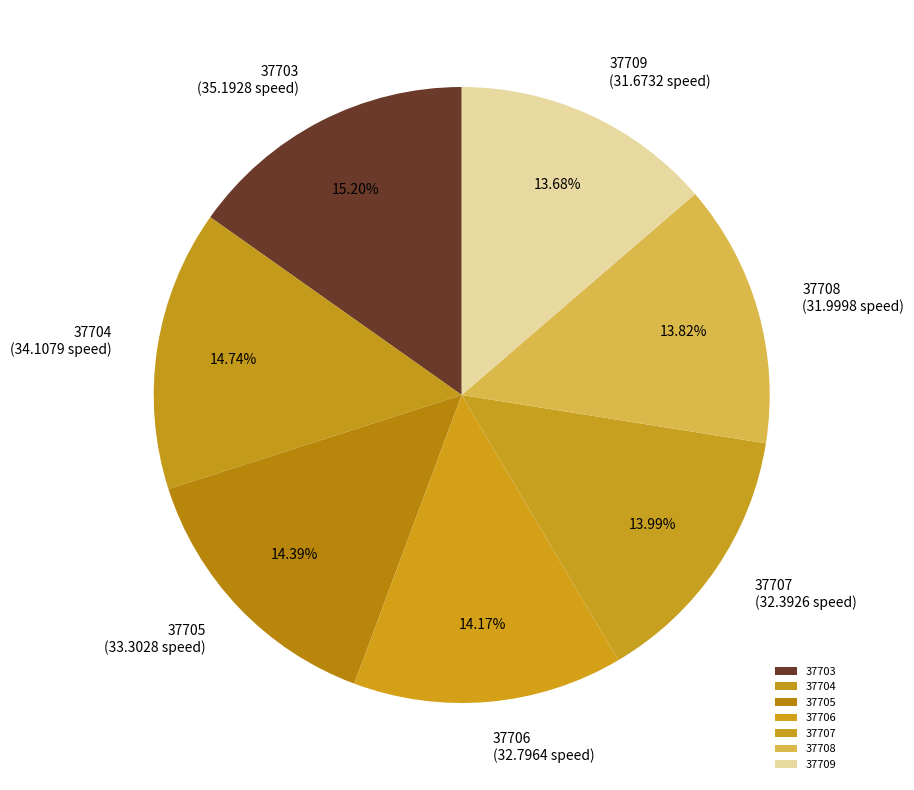

True or false: 37707 accounts for 26% of the total.

False